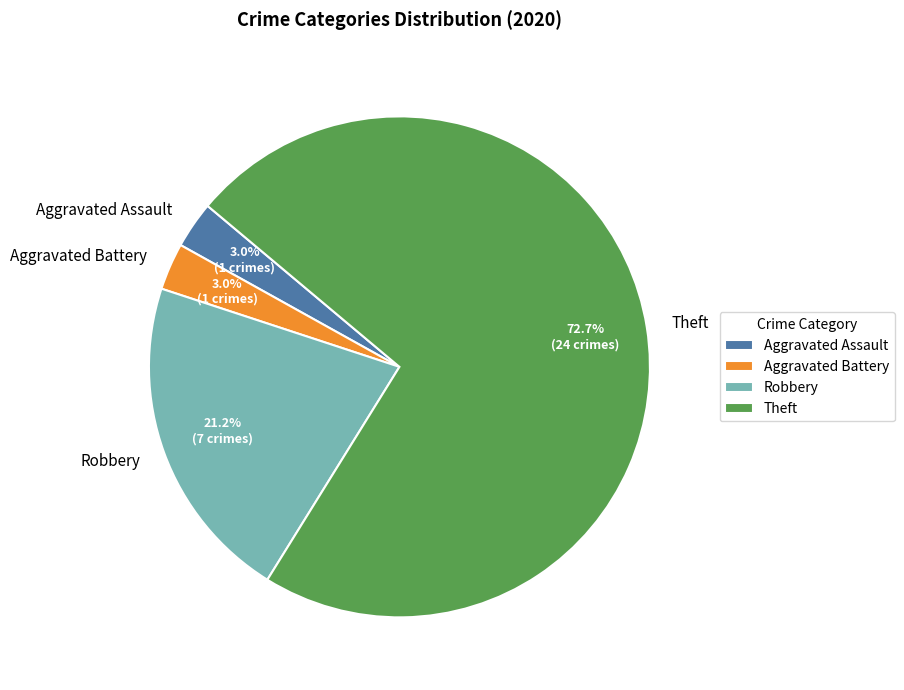

Which slice represents more than half of the pie?

Theft